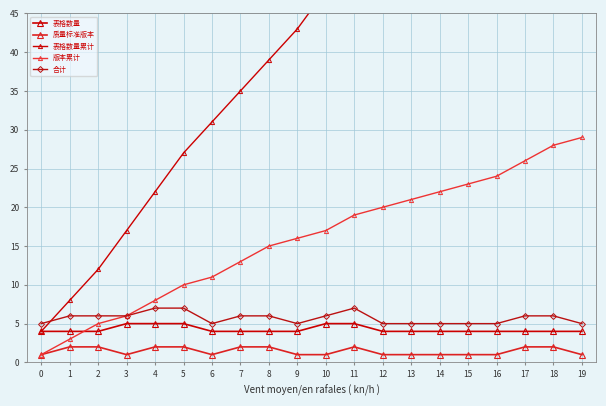

What is the difference between the second highest and second lowest values in the 质量标准版本 series?

1